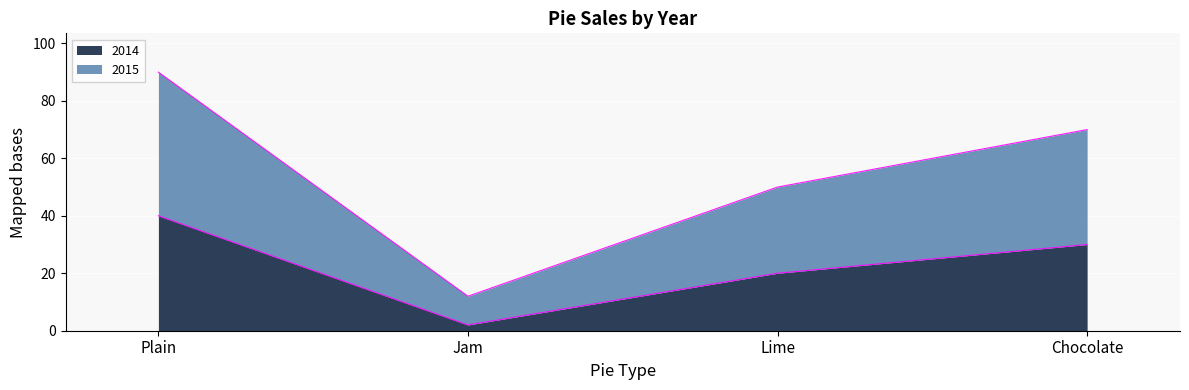

What is the difference between the 2014 values at Lime and Jam?

18